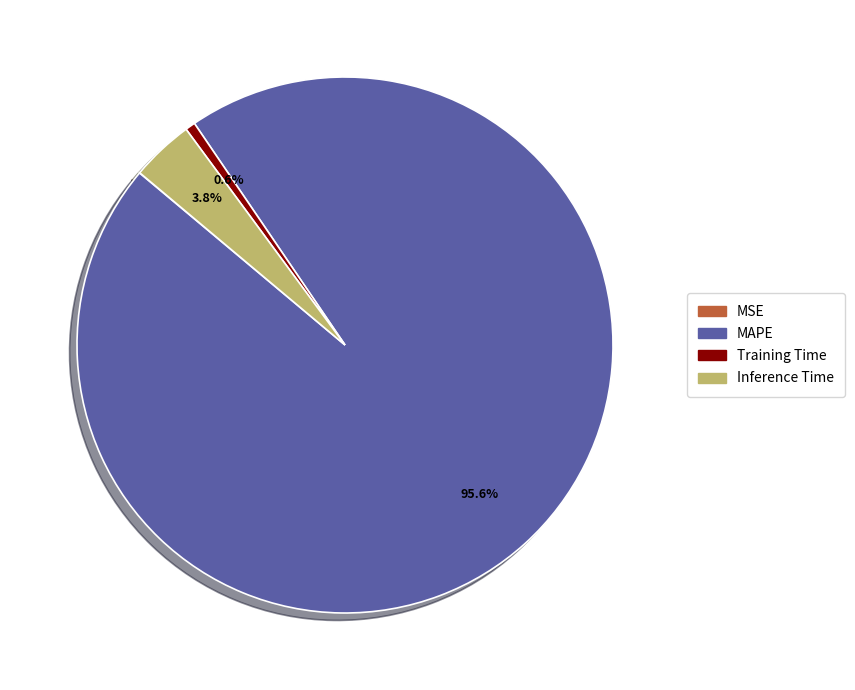

Which slice is the largest?

MAPE